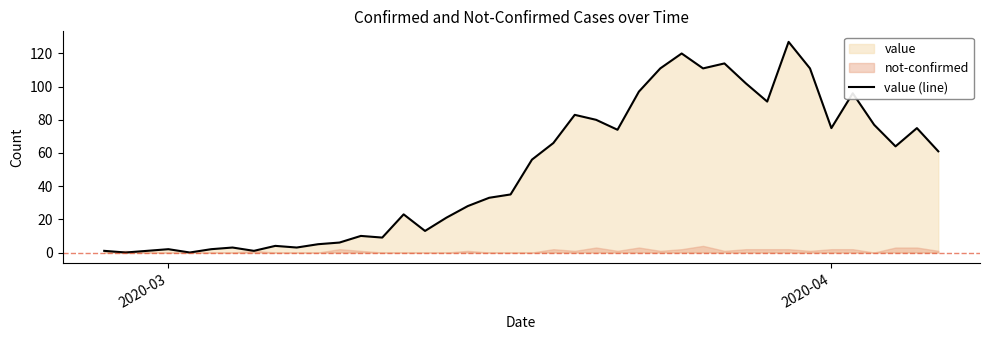

What is the value of the 6th point from the left?

2